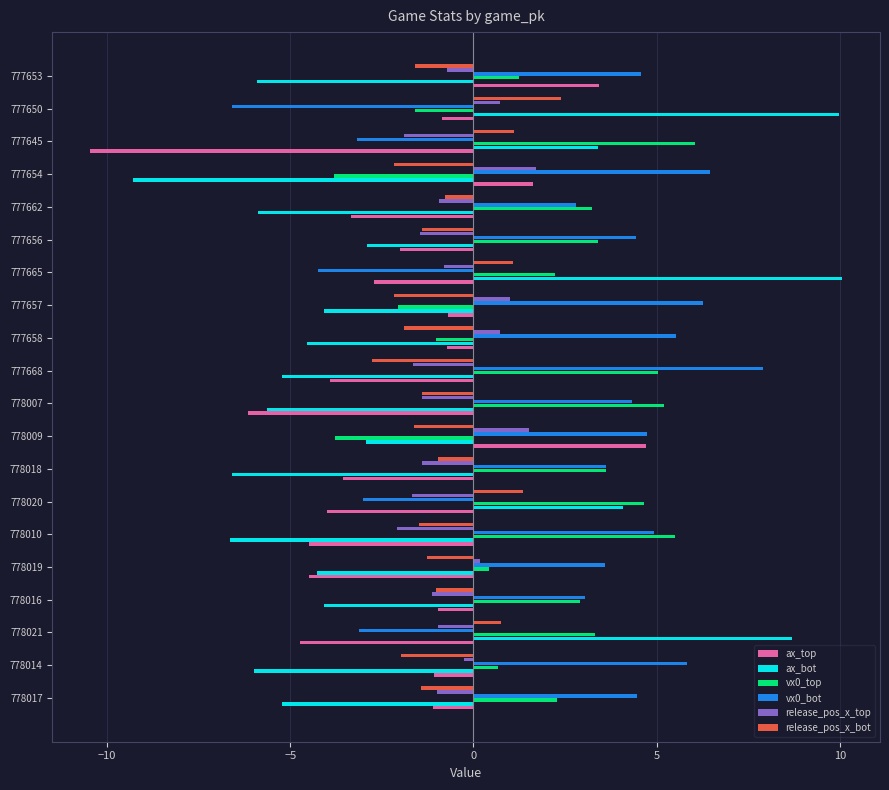

What is the difference between the maximum and minimum values in the vx0_top series?

9.8